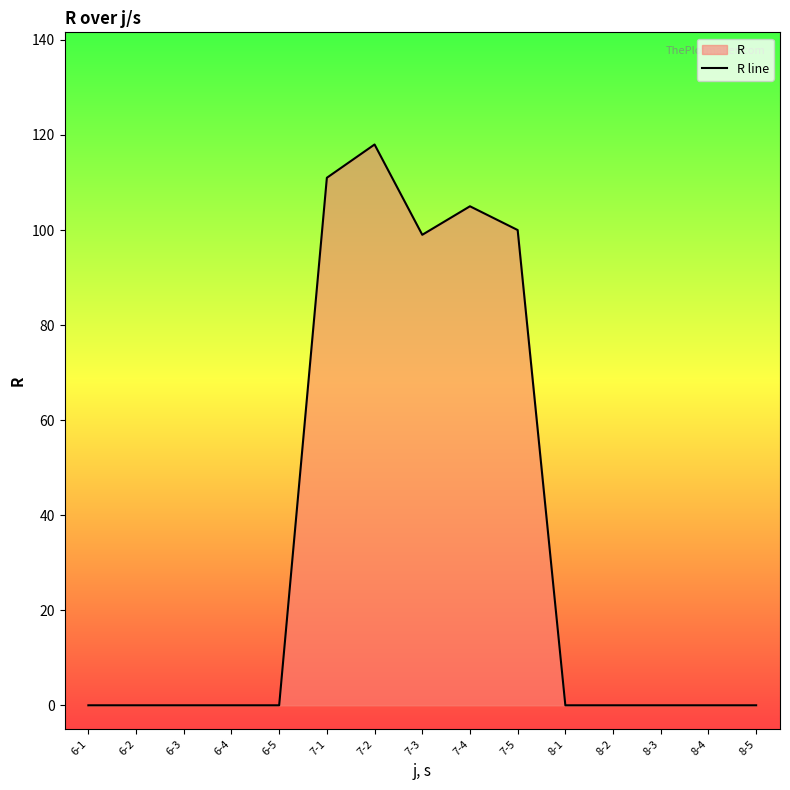

Reading right to left, list all the values displayed in this chart.

0	0	0	0	0	100	105	99	118	111	0	0	0	0	0